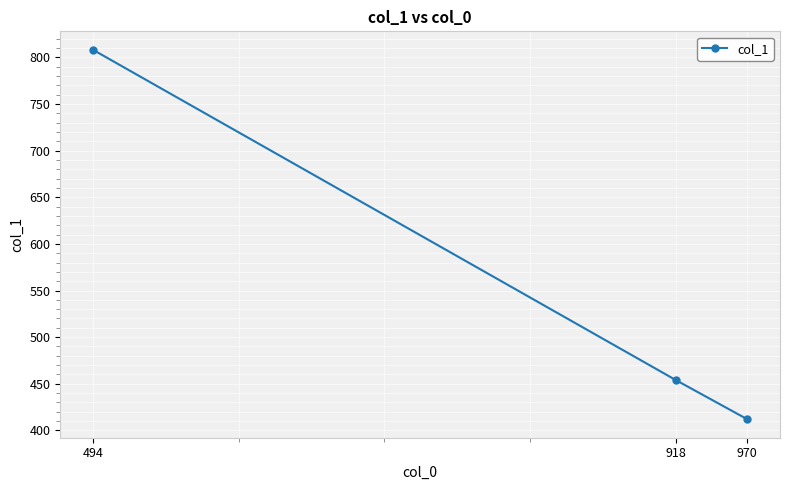

True or false: the data shows 261 at 918.

False